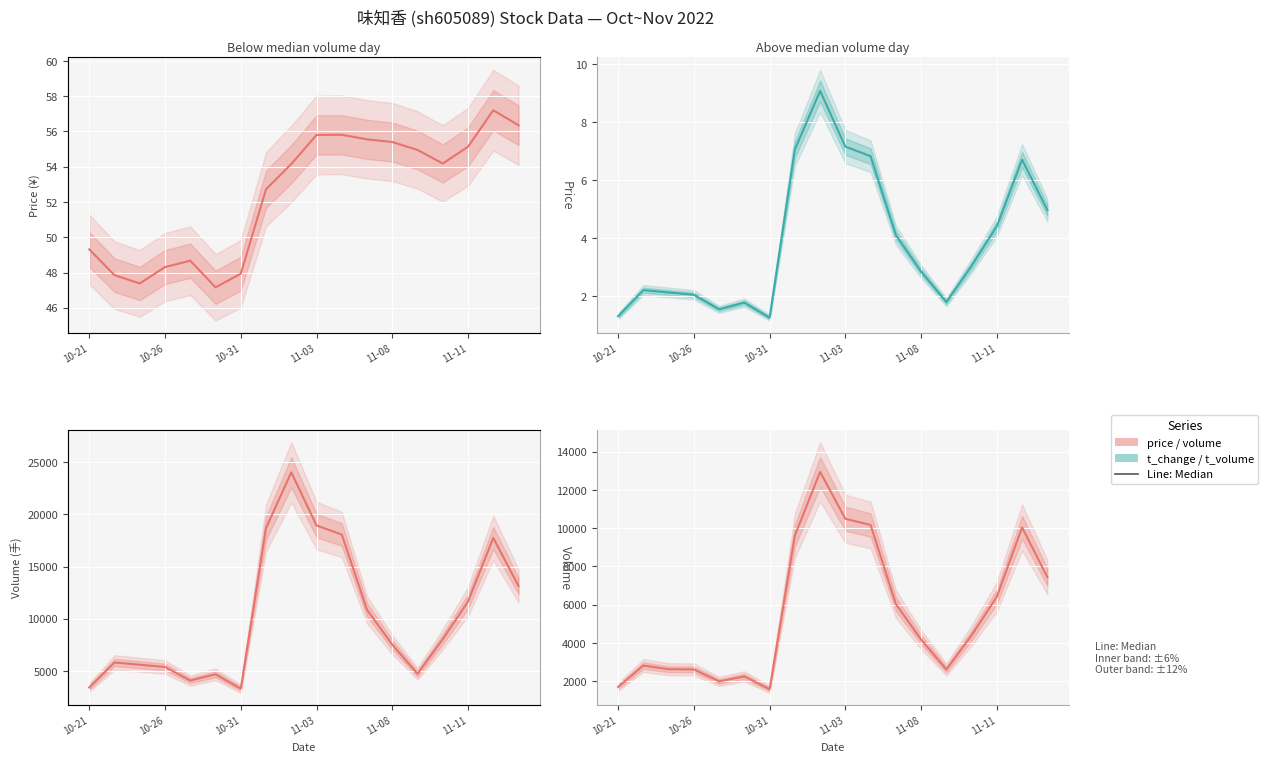

What is the smallest value displayed?

1.2